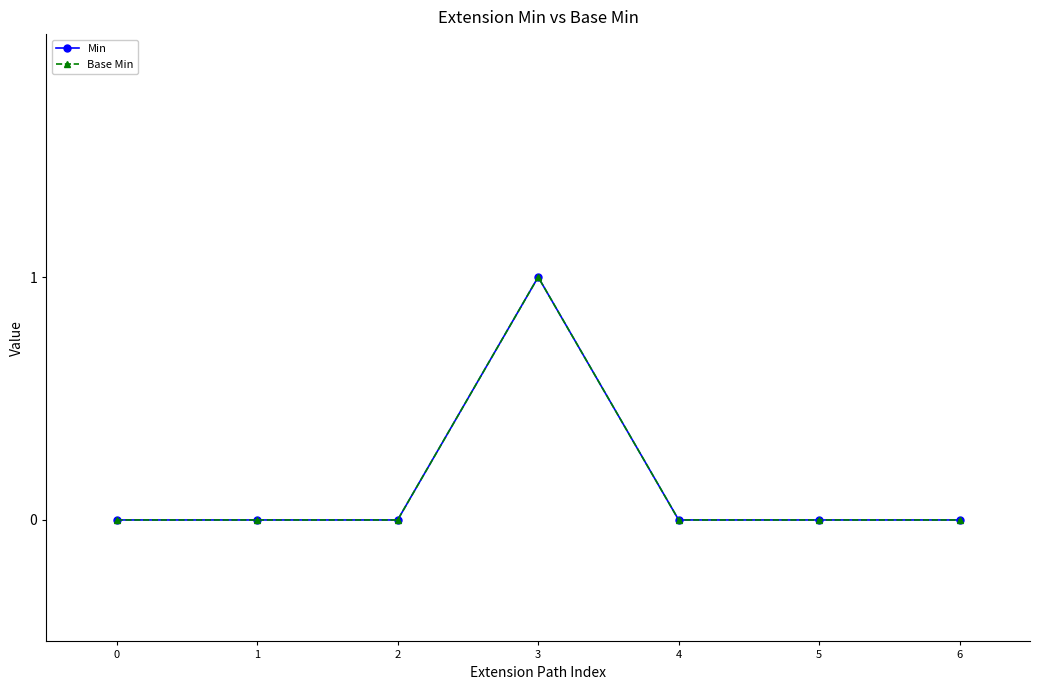

Is it true that Base Min equals 0 at 0?

True